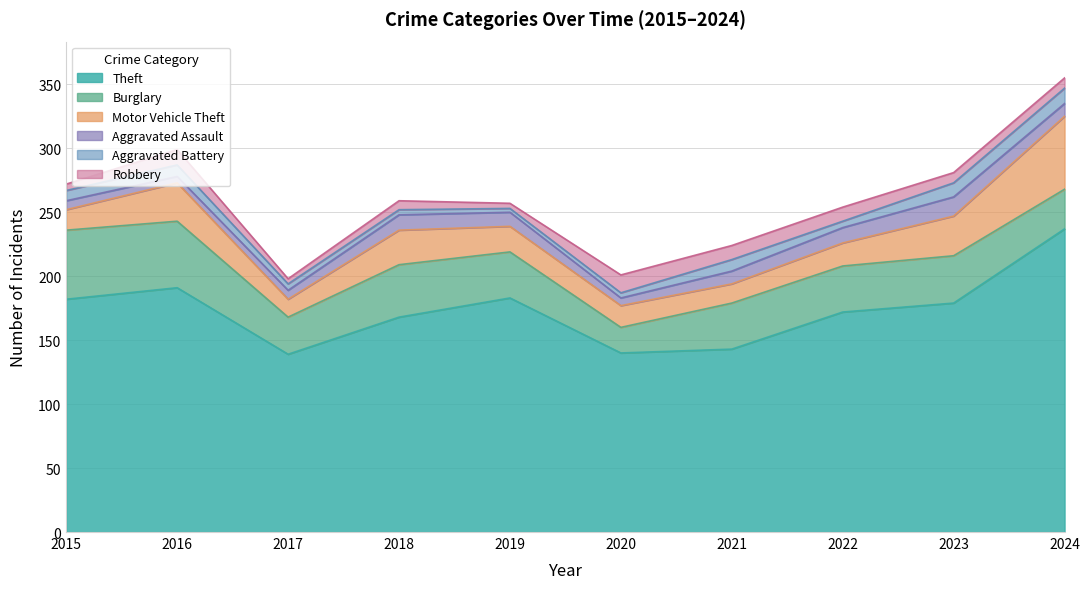

What is the spread (max minus min) of values at 2017?

135